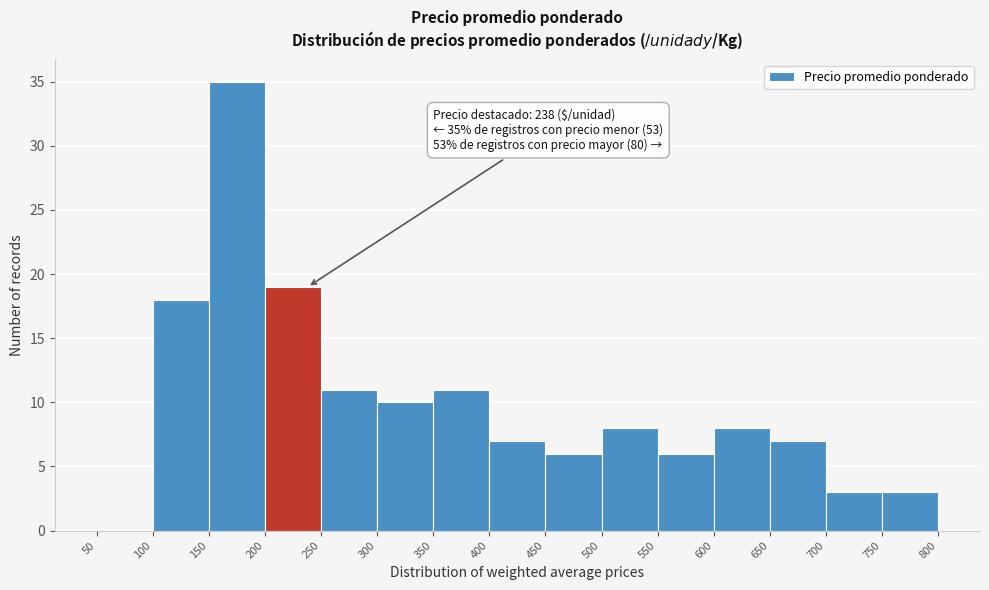

Over which range of the x-axis is the bar tallest?

150 to 200